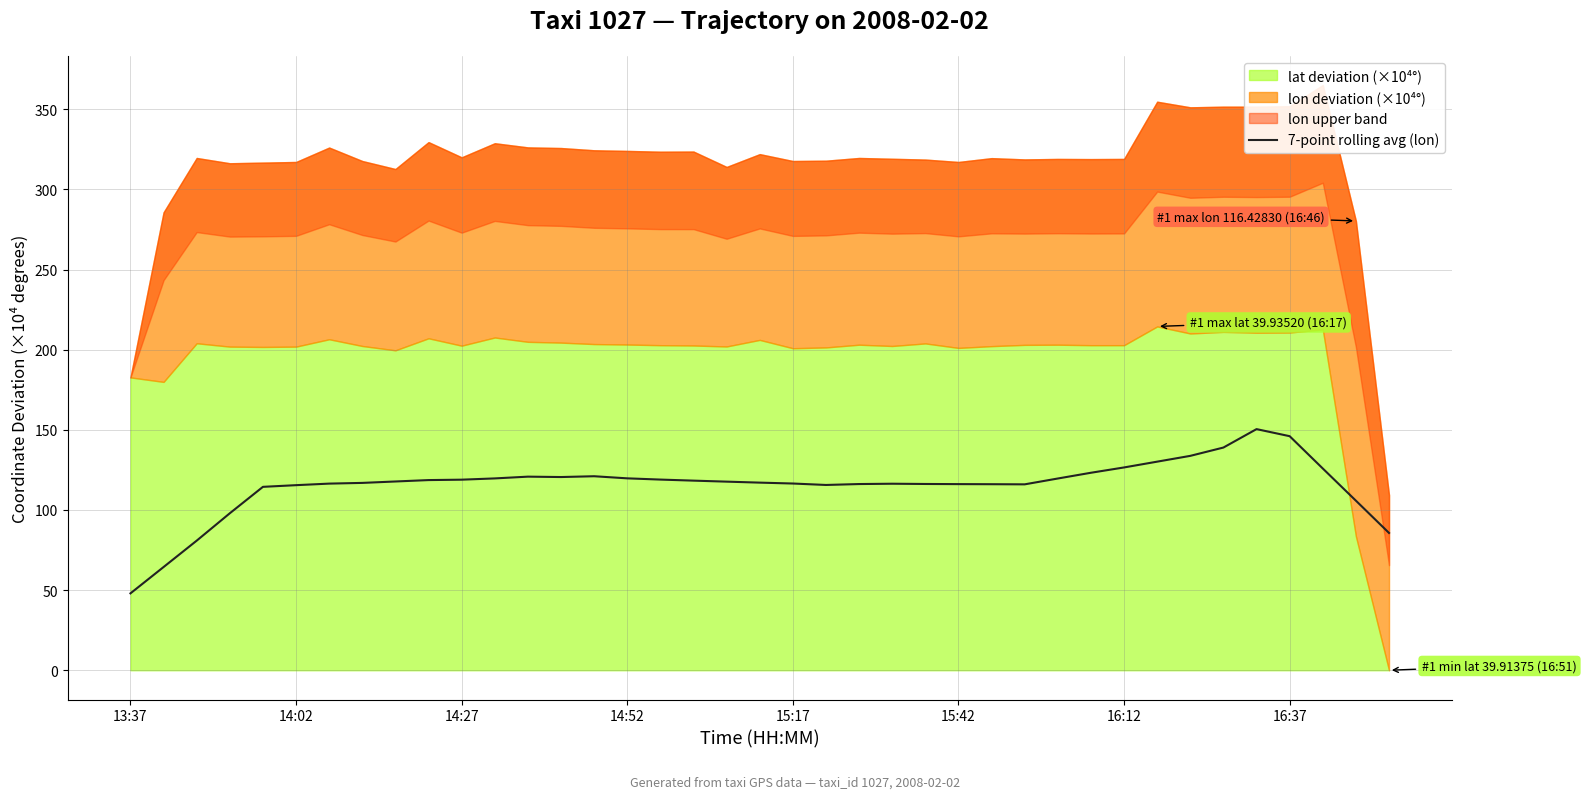

What is the highest value of the 7-point rolling avg (lon) series?

150.4